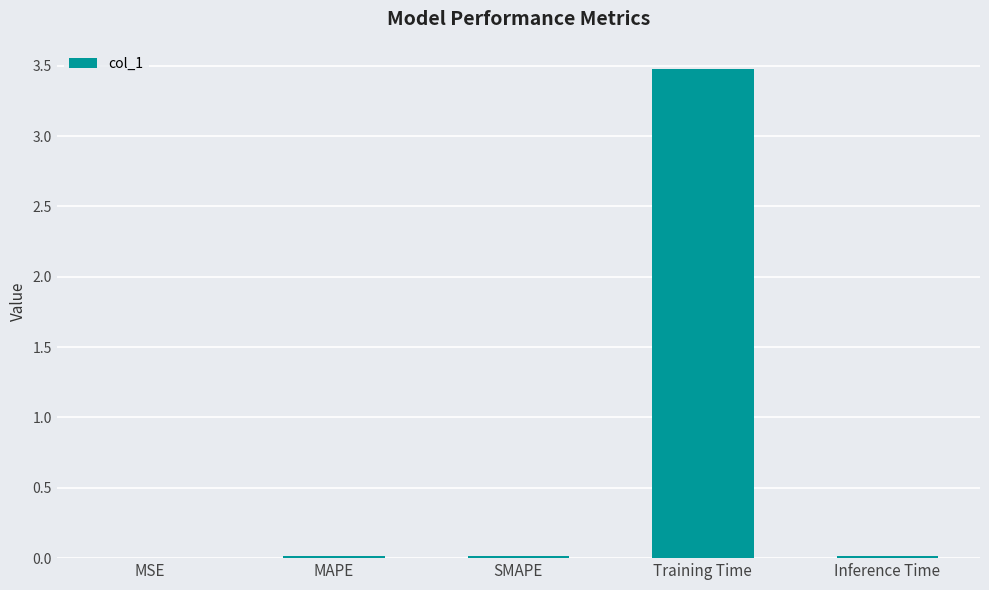

Which has a higher value, MSE or Training Time?

Training Time